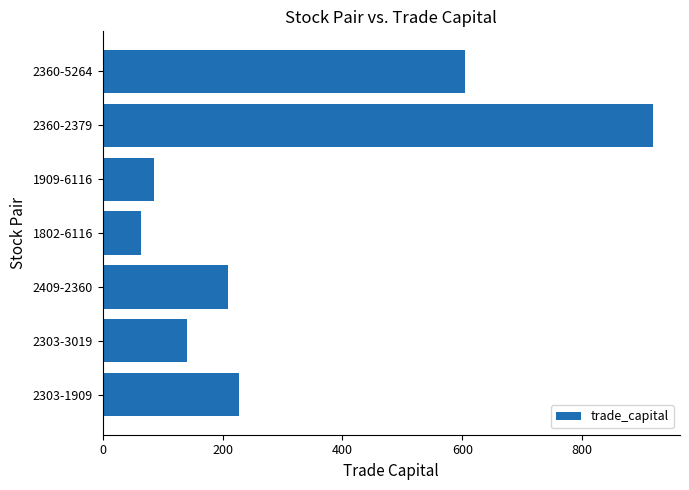

What is the approximate value at 2303-1909?

228.0